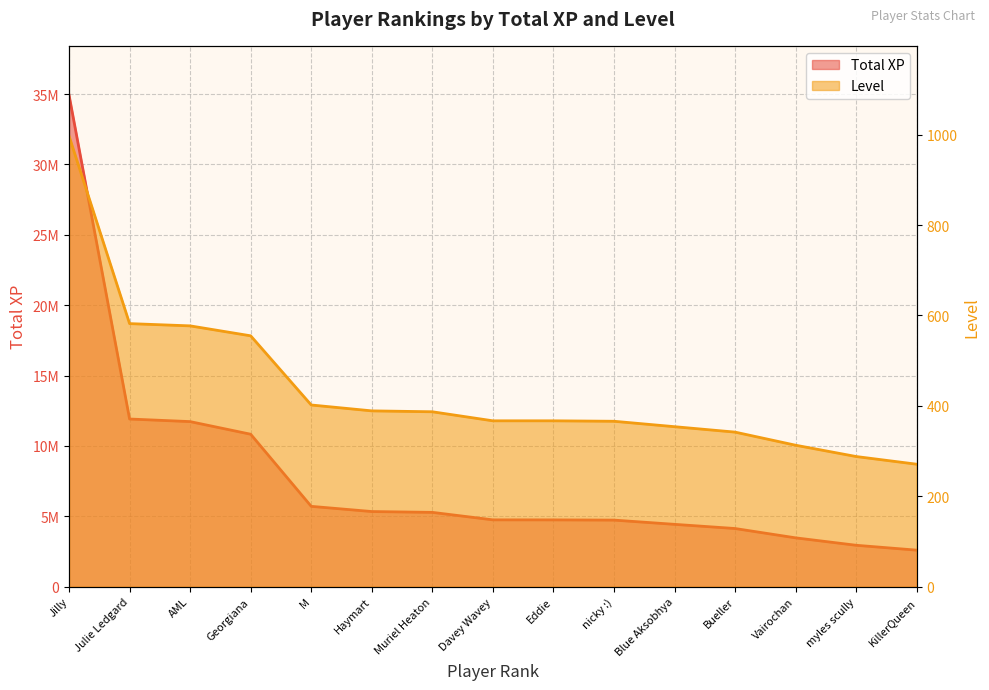

Reading left to right, transcribe all the data shown in this chart.

Total XP: Jilly=34932951	Julie Ledgard=11915297	AML=11731052	Georgiana=10834091	M=5710731	Haymart=5341970	Muriel Heaton=5283264	Davey Wavey=4751507	Eddie=4749310	nicky :)=4733920	Blue Aksobhya=4432765	Bueller=4135744	Vairochan=3472842	myles scully=2945324	KillerQueen=2598804
Level: Jilly=997	Julie Ledgard=582	AML=577	Georgiana=555	M=402	Haymart=389	Muriel Heaton=387	Davey Wavey=367	Eddie=367	nicky :)=366	Blue Aksobhya=354	Bueller=342	Vairochan=313	myles scully=288	KillerQueen=271